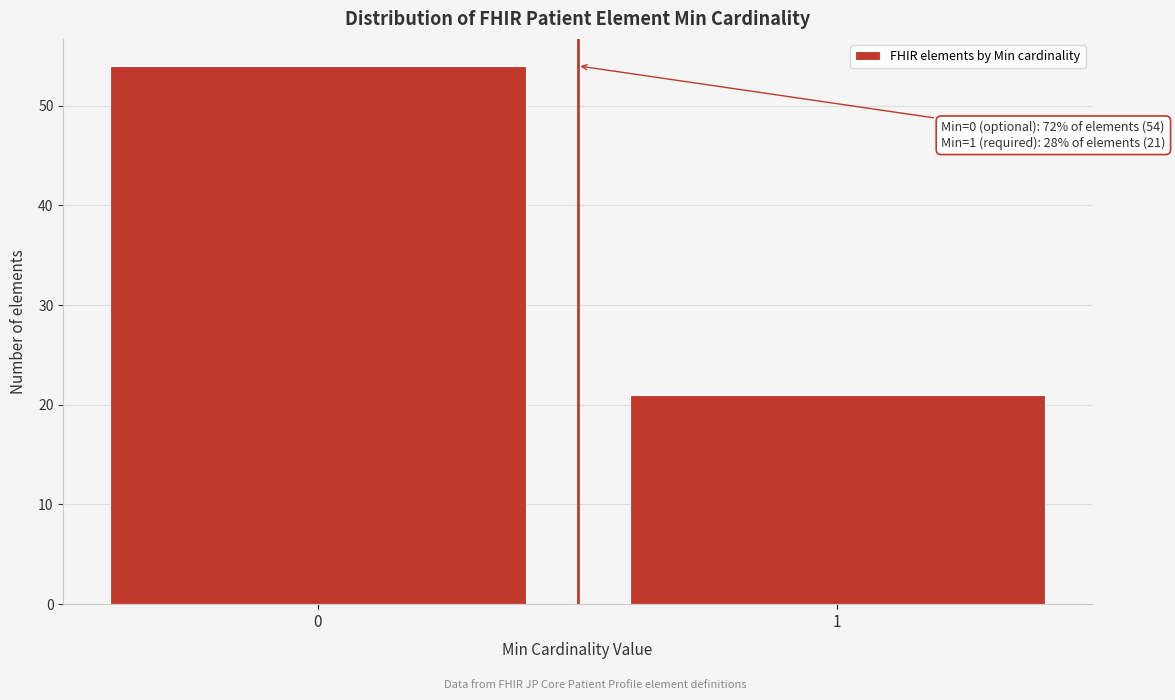

Reading right to left, transcribe all the data shown in this chart.

21	54